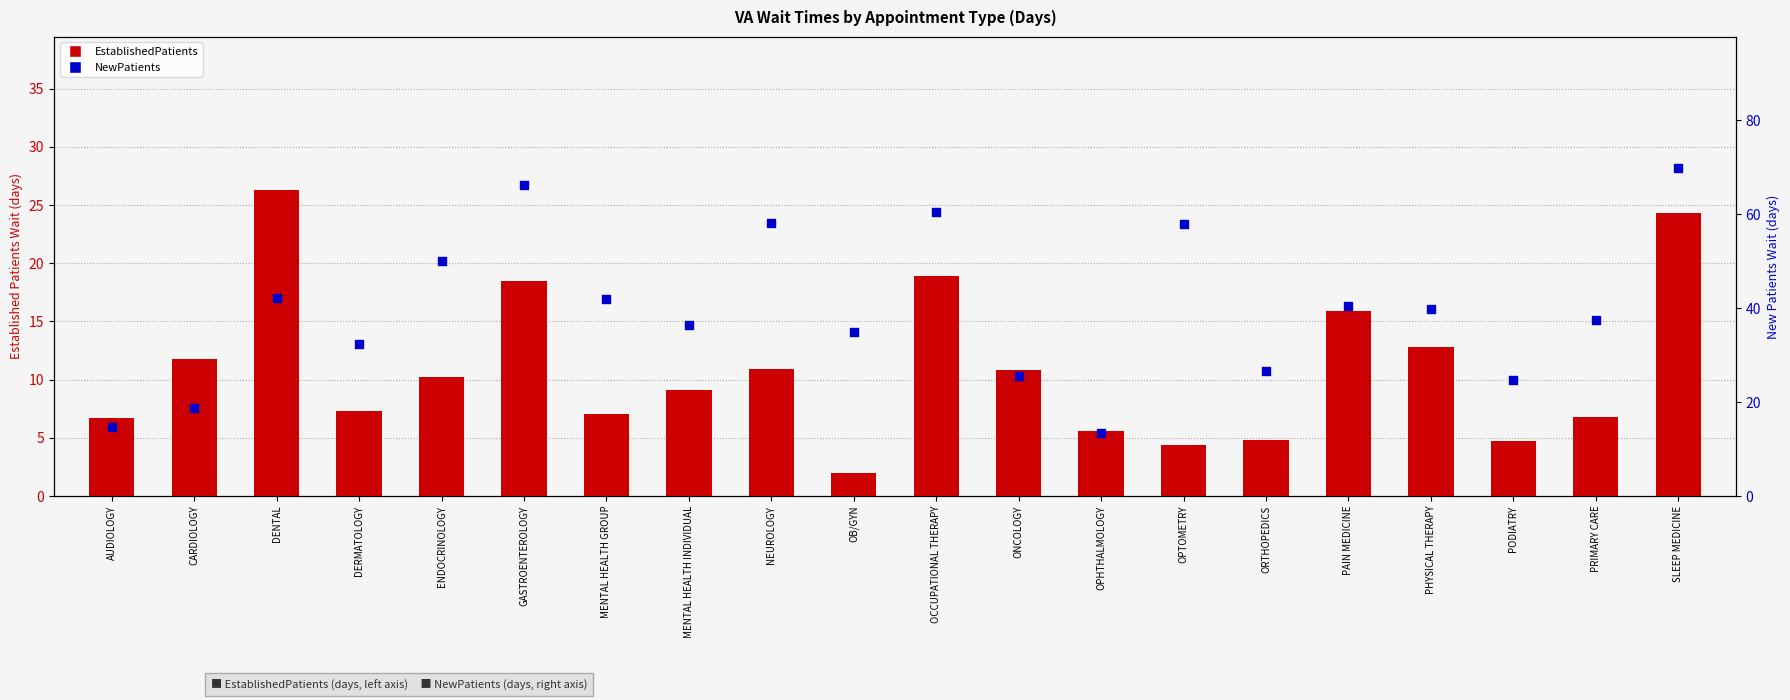

Which series contains the highest Y value?

NewPatients